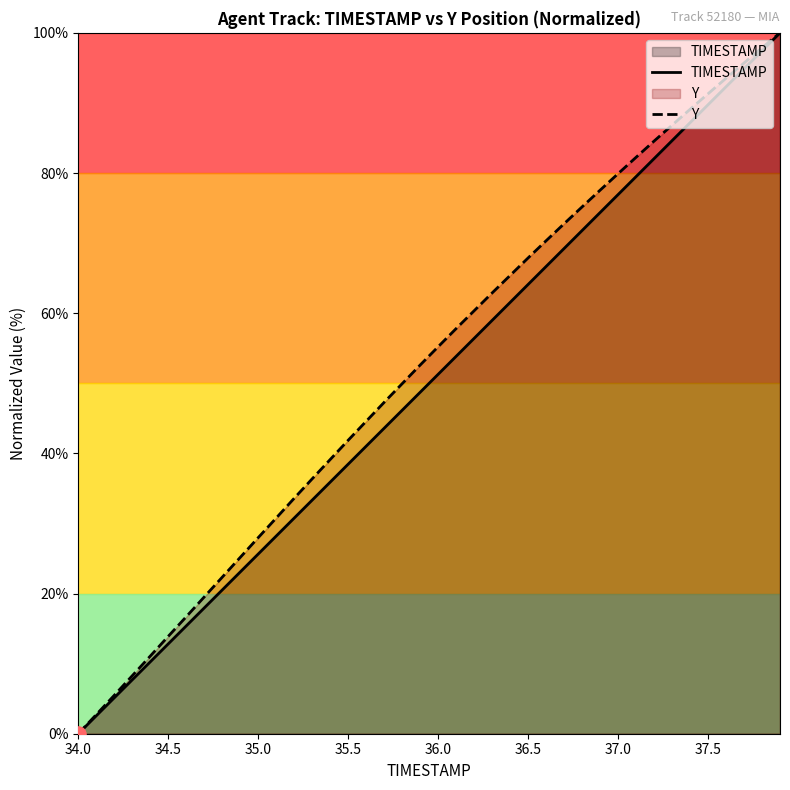

Which series has the widest spread of Y values?

TIMESTAMP